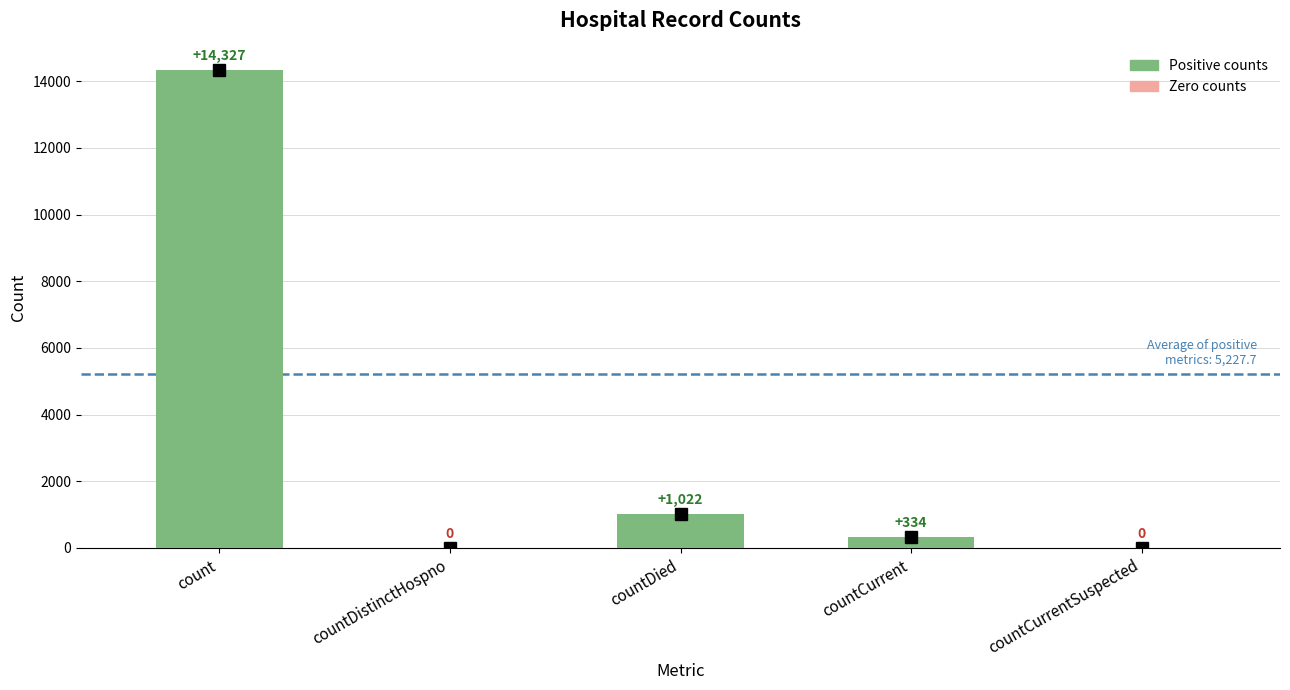

Reading left to right, list all the values displayed in this chart.

count=14327	countDistinctHospno=0	countDied=1022	countCurrent=334	countCurrentSuspected=0